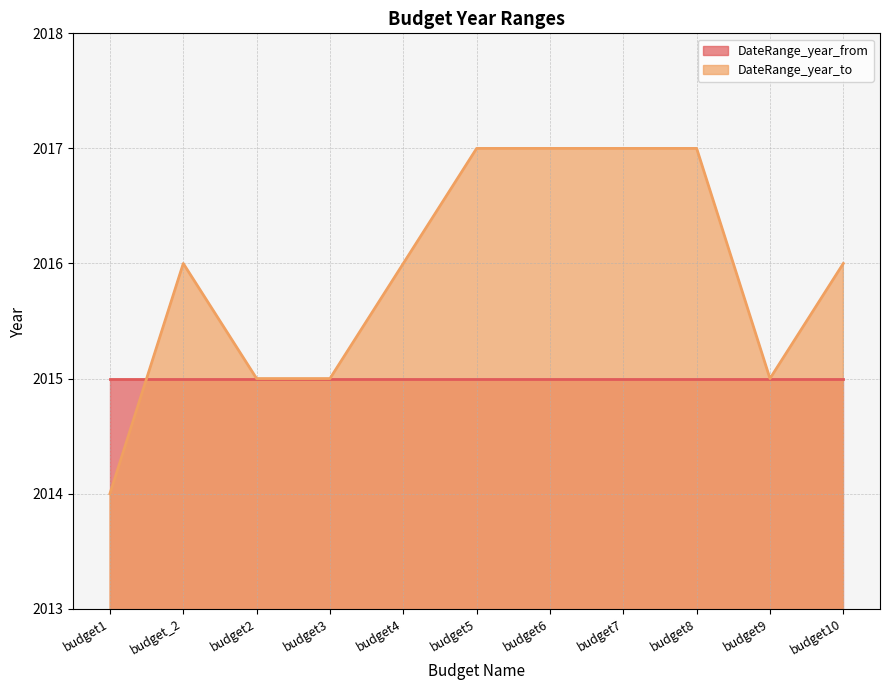

Which label corresponds to the largest value in the chart?

budget5